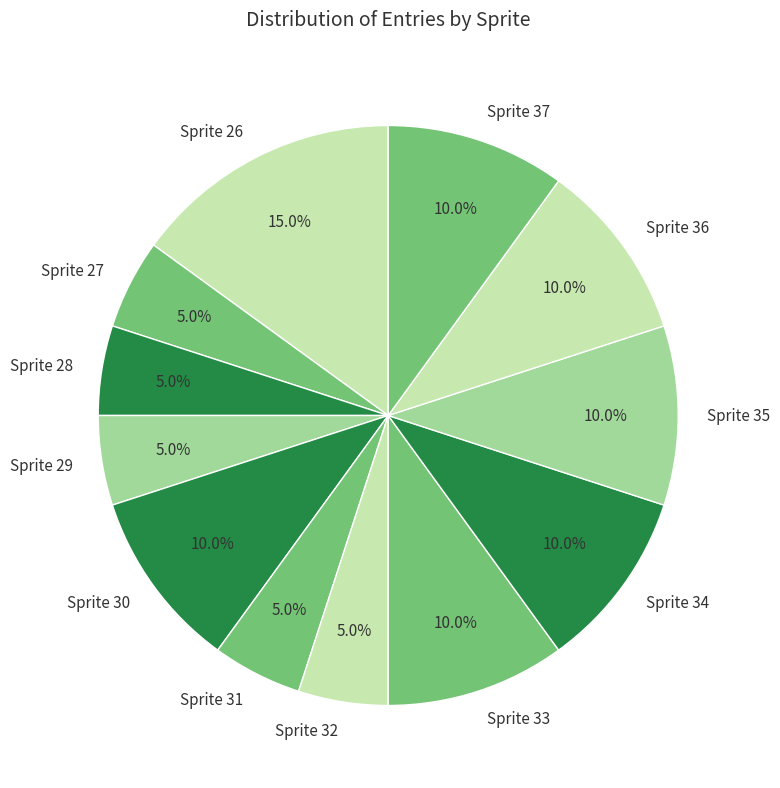

What is the ratio of the value at Sprite 33 to the value at Sprite 37?

1.0